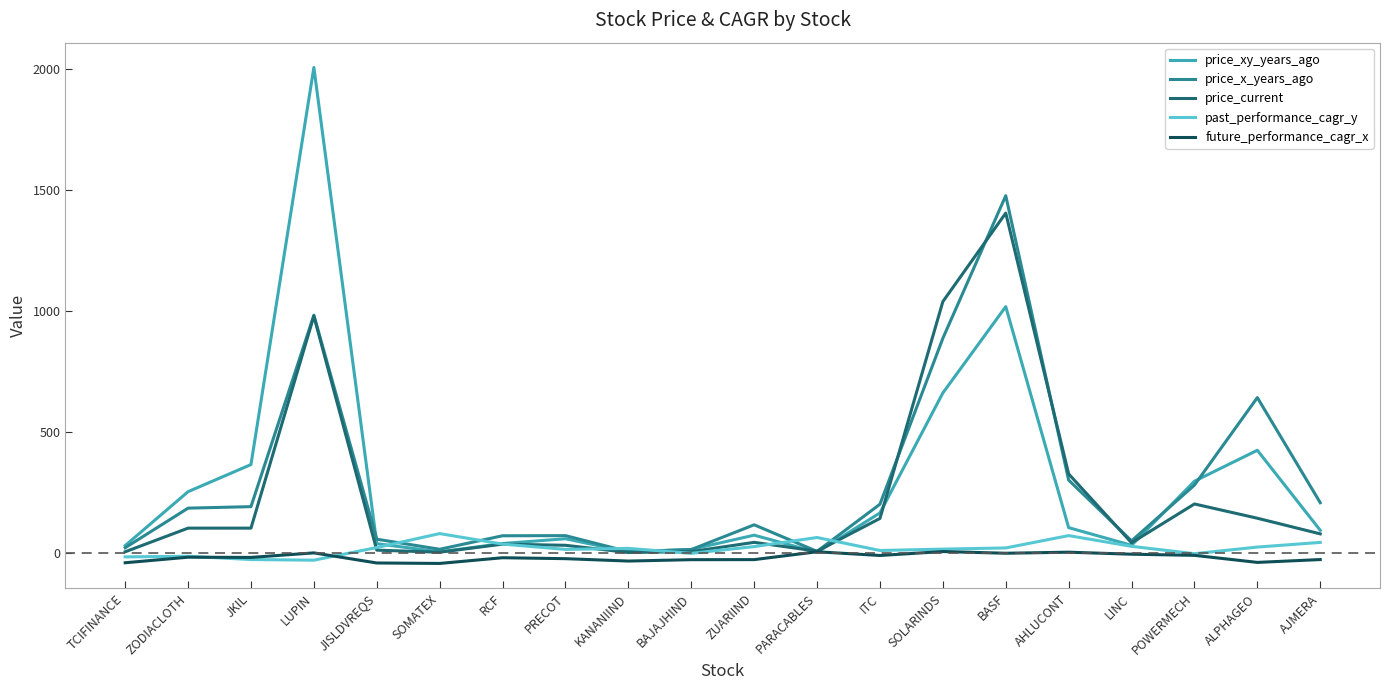

Which series changed the most between LINC and POWERMECH?

price_xy_years_ago